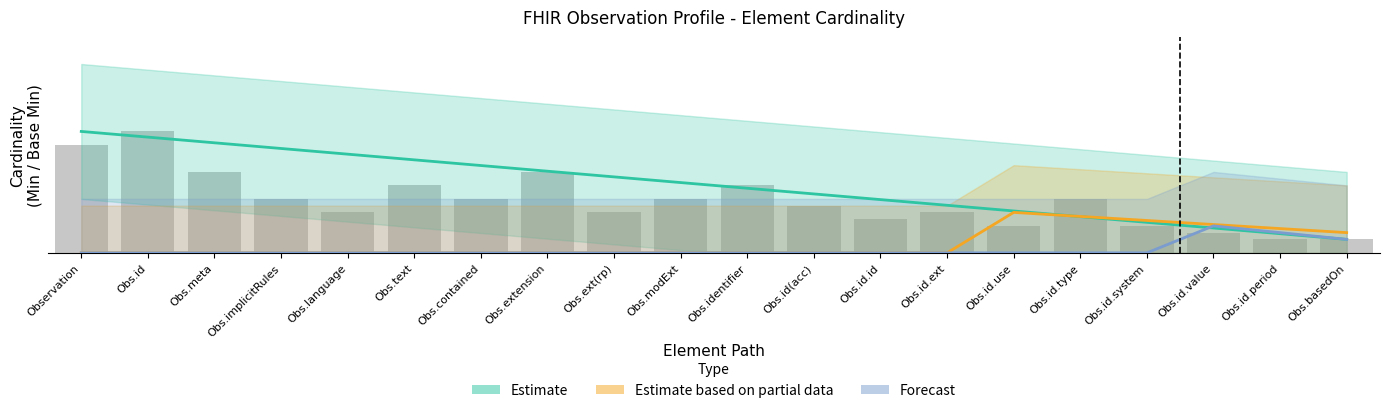

What is the average value of the Estimate series?

0.5